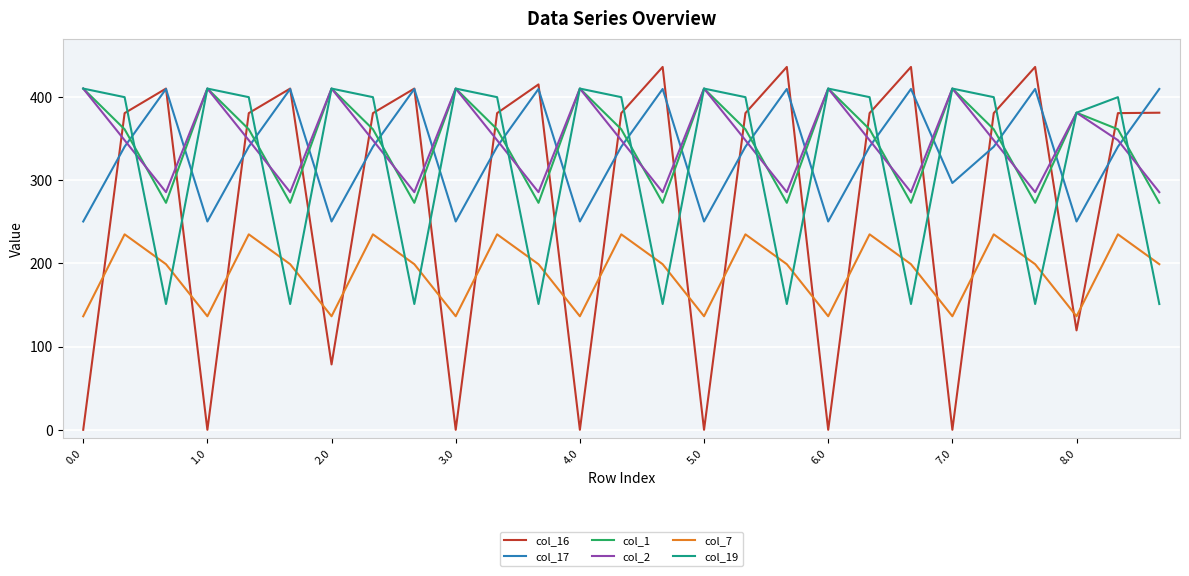

Which series has the largest range (max minus min)?

col_16